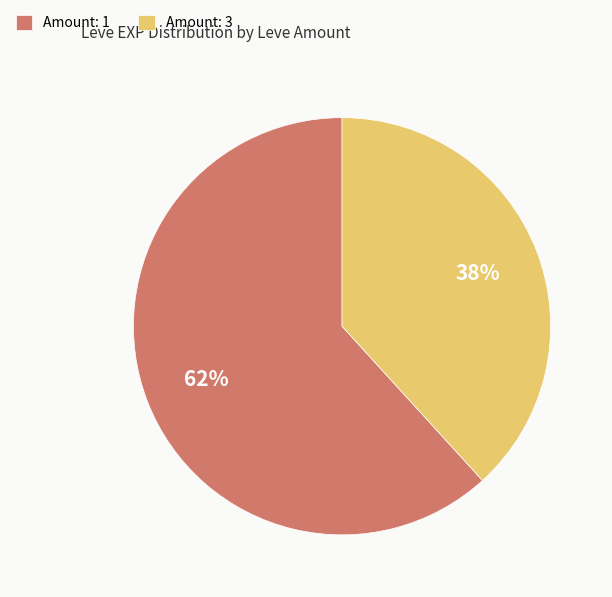

Rank the categories by value from lowest to highest.

Amount: 3, Amount: 1